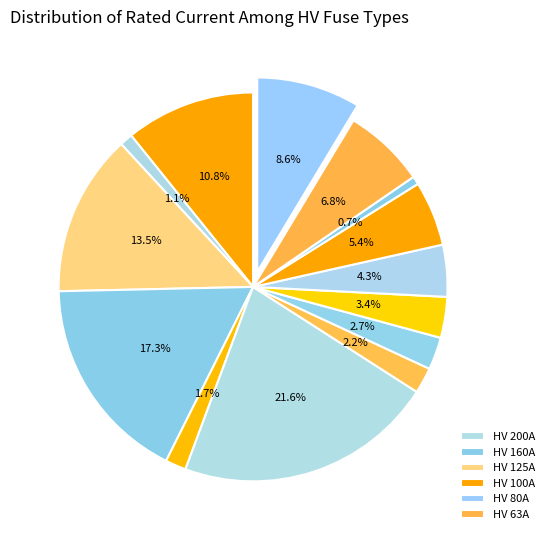

How many slices are in this pie chart?

14